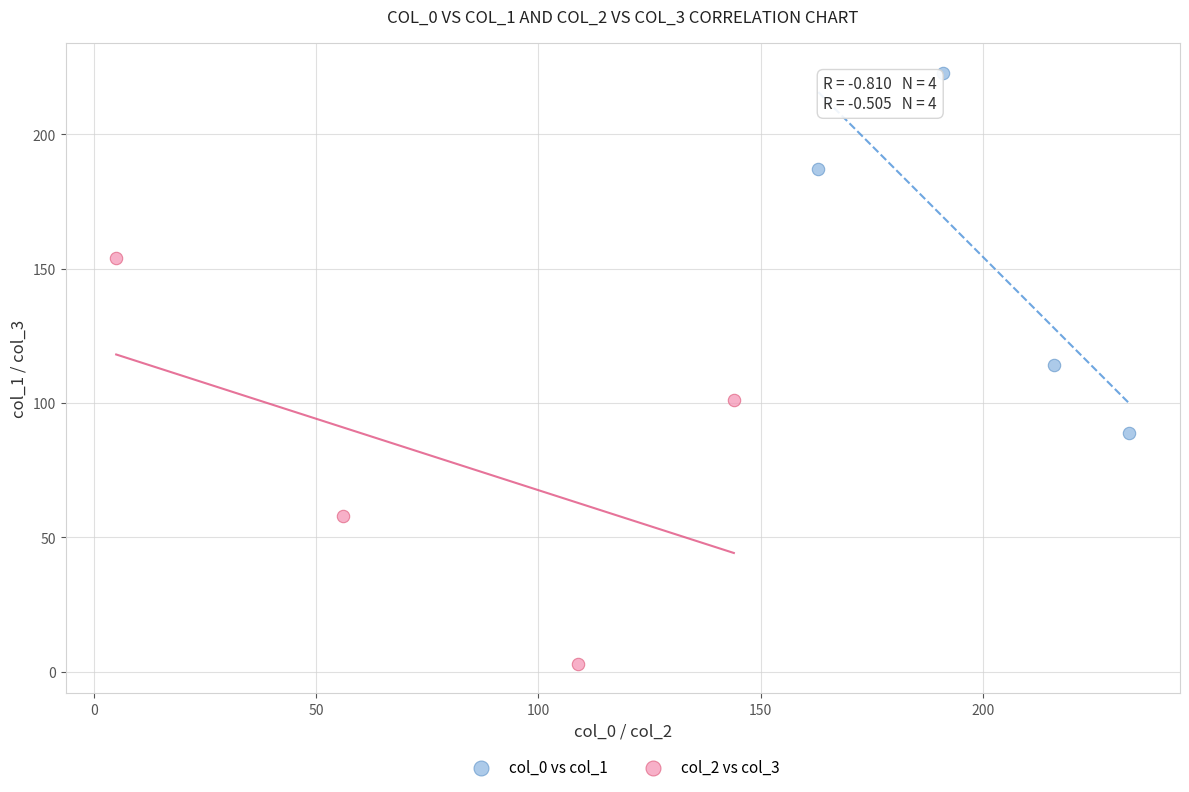

Which series contains the lowest Y value?

col_2 vs col_3